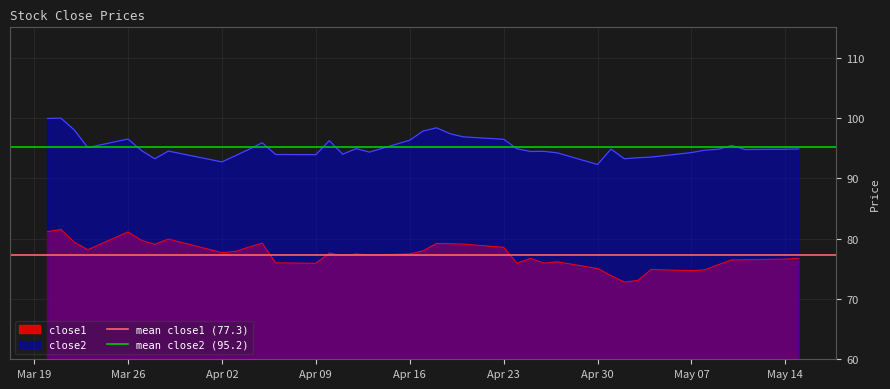

Is it true that close2 equals 93.9 at Apr 09?

True